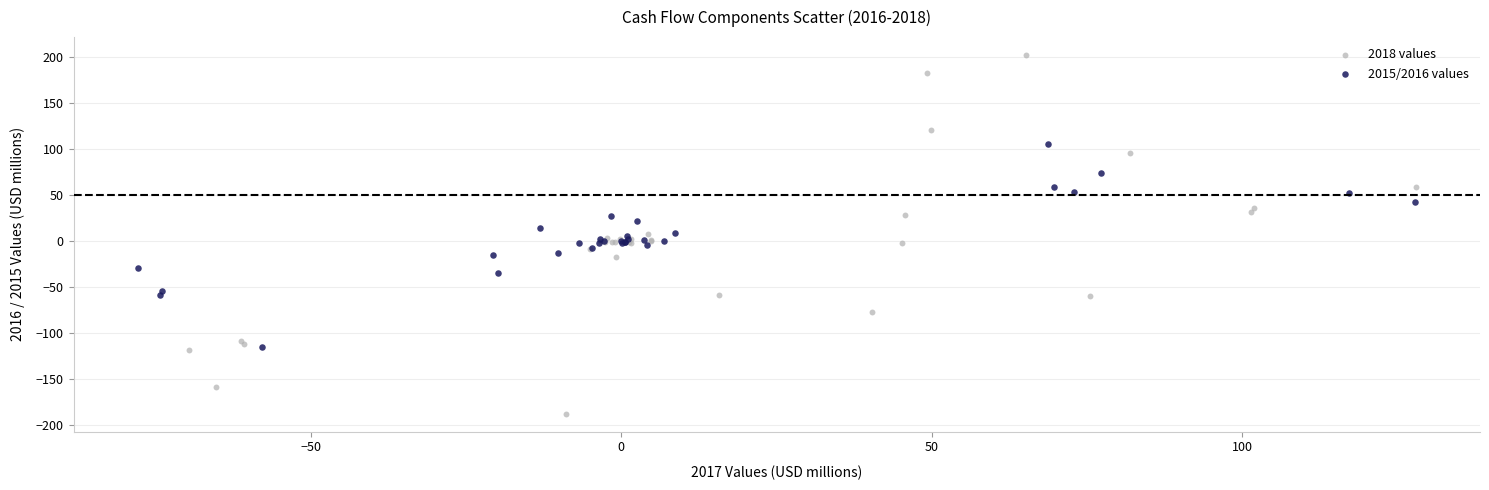

Which series reaches the maximum Y coordinate?

2018 values